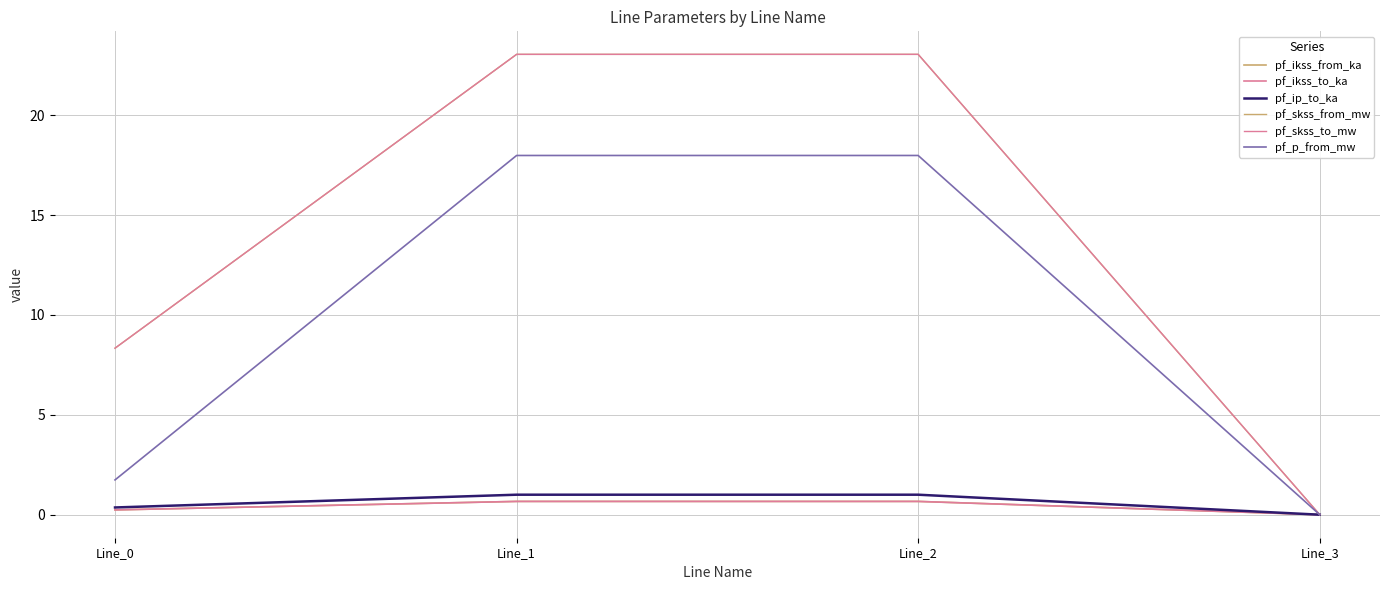

Does the chart have visible grid lines?

Yes